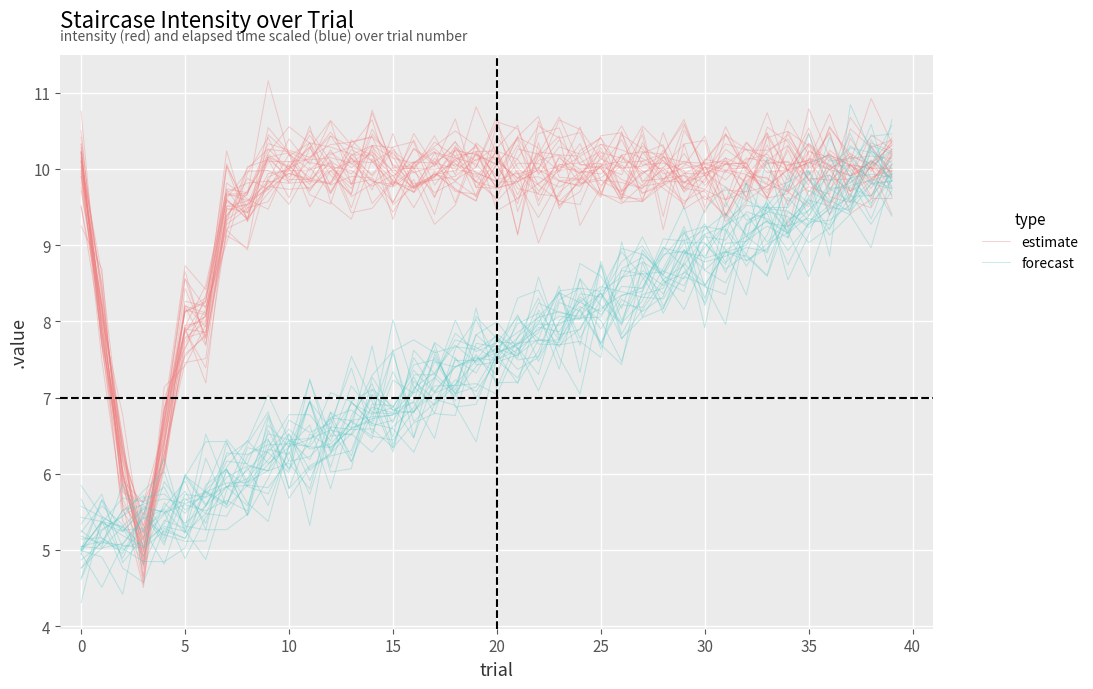

True or false: estimate and forecast cross at least once.

True